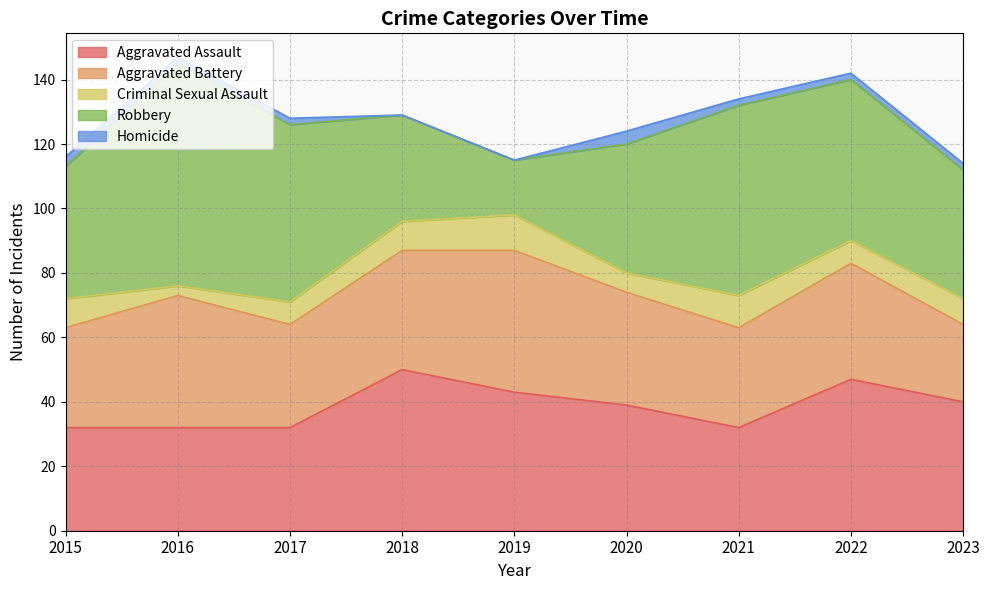

How many distinct data groups are displayed?

5